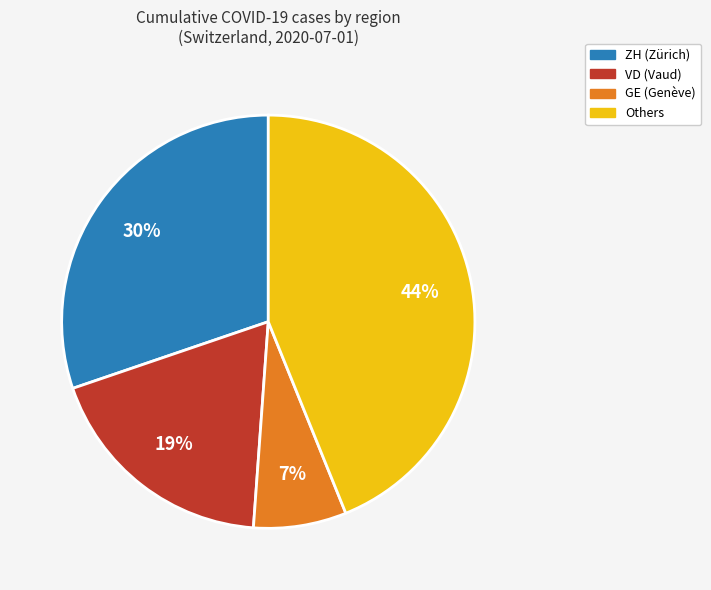

To the nearest percent, what is the average slice percentage?

25%